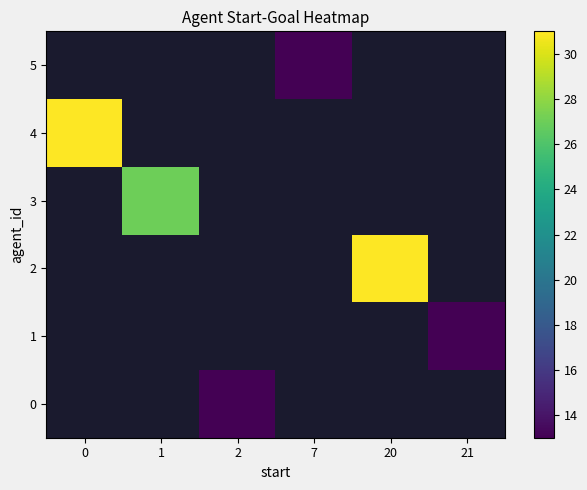

Is the value of row_0 at 0 greater than the value of row_4 at 20?

No